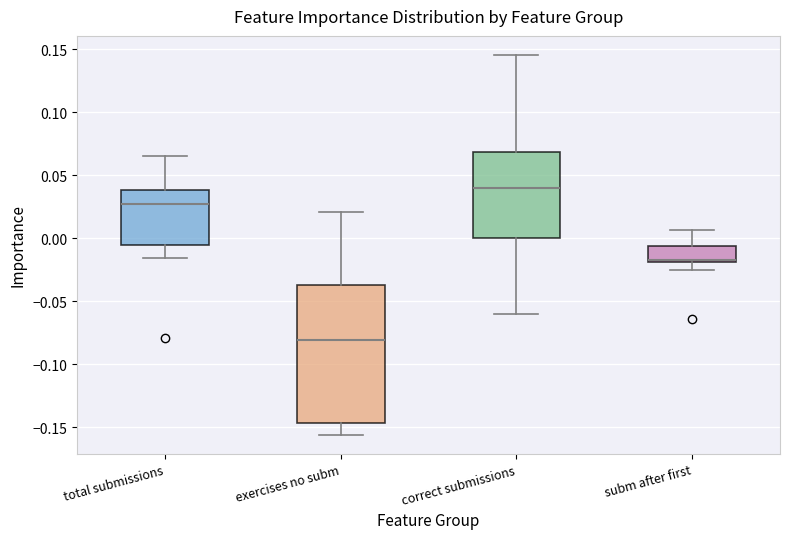

Which box has the highest median line?

correct submissions